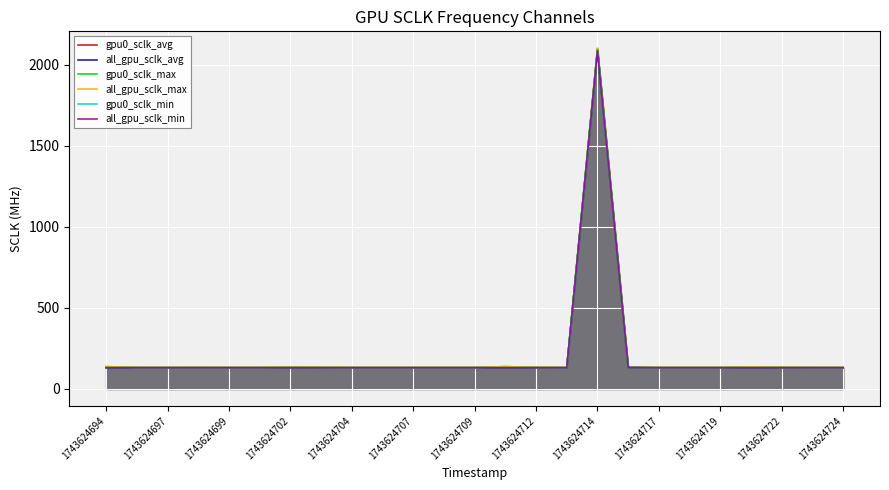

What is the lowest value of the gpu0_sclk_avg series?

131.6